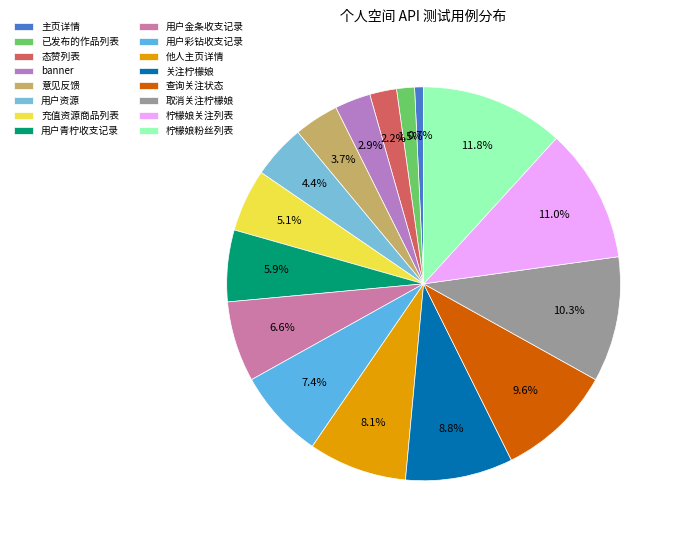

What percentage is the 已发布的作品列表 slice, to the nearest percent?

1%